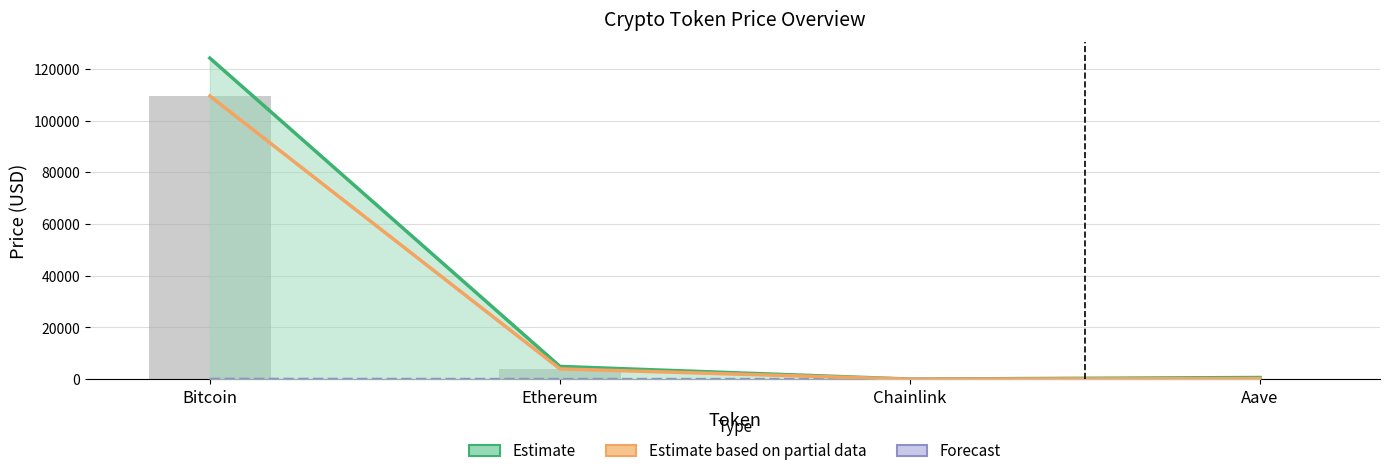

True or false: price24hAgo has a value of 4041.1 at Ethereum.

True